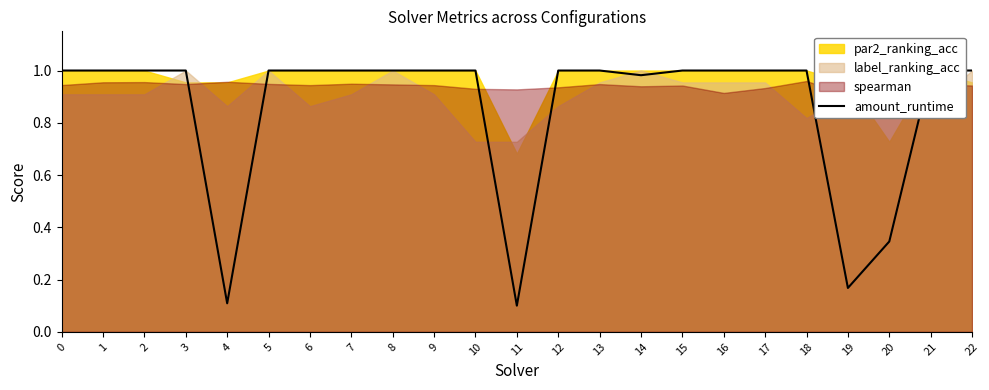

Reading left to right, what are all the values shown in this chart?

0=1.0	1=1.0	2=1.0	3=1.0	4=0.1	5=1.0	6=1.0	7=1.0	8=1.0	9=1.0	10=1.0	11=0.1	12=1.0	13=1.0	14=1.0	15=1.0	16=1.0	17=1.0	18=1.0	19=0.2	20=0.3	21=1.0	22=1.0